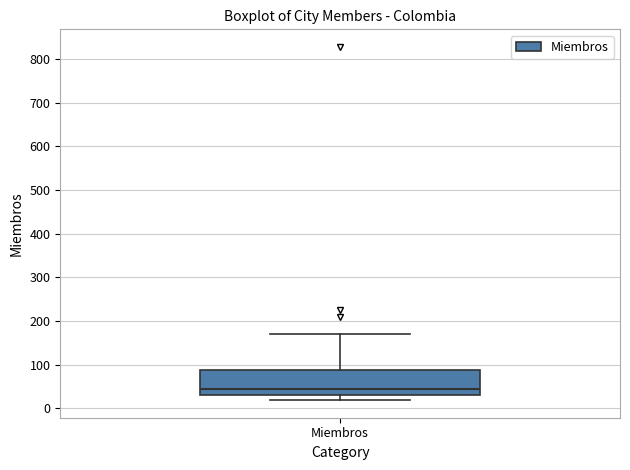

Read this box plot against the y-axis: the position of the median line, the range covered by the box, and the ends of both whiskers. The values are not printed on the chart, so give them approximately, as read against the axis.

median 50, box 30 to 90, whiskers 20 to 170